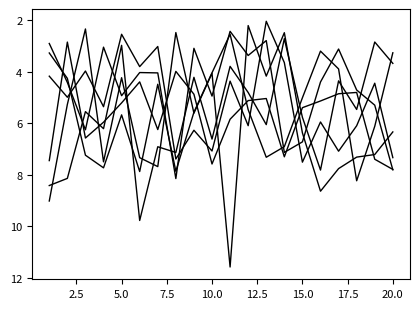

Does the chart have visible grid lines?

No